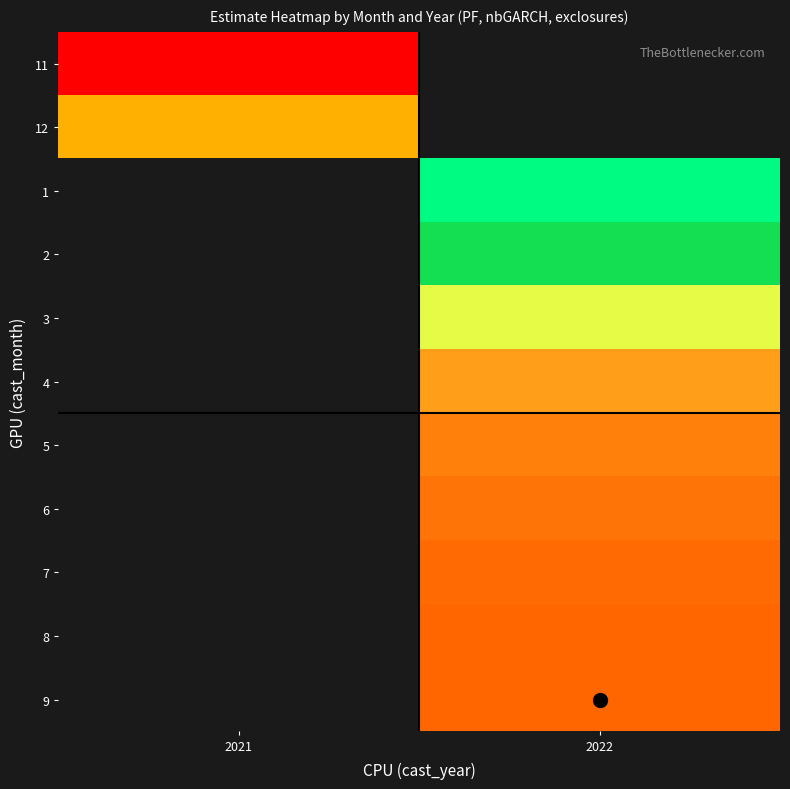

Which has a higher value, 2021 or 2022?

2022